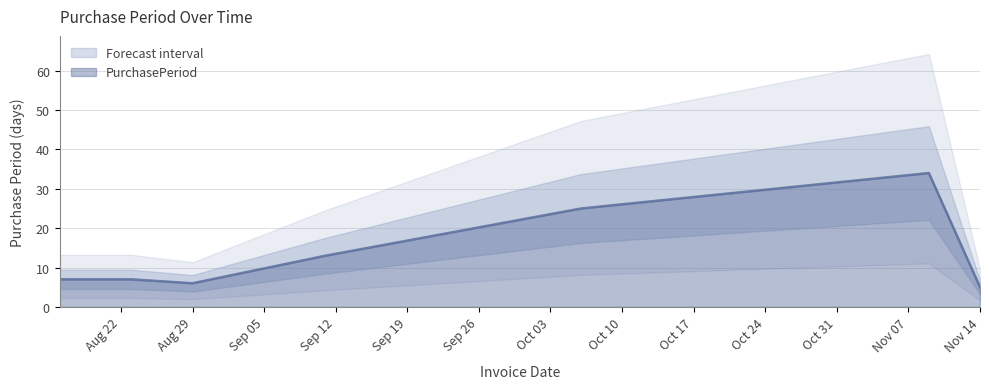

Count the number of categories in the chart.

7